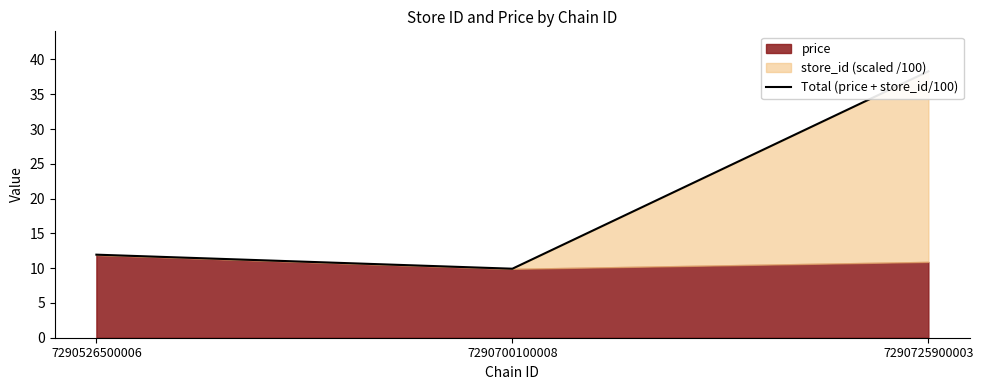

What is the average value?

20.1